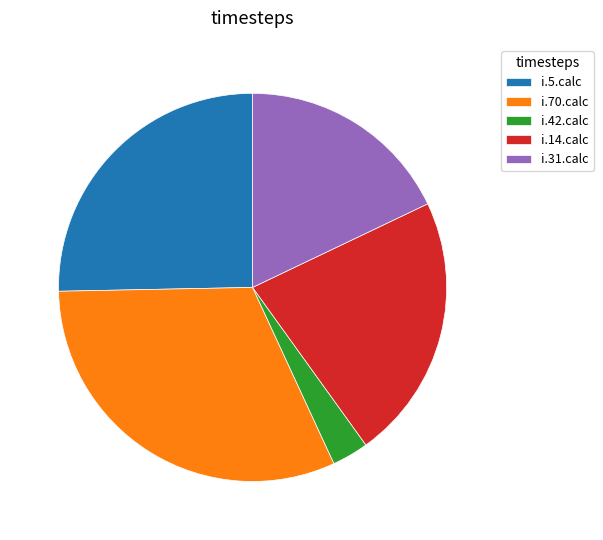

Do i.5.calc and i.14.calc together represent more than half of the pie?

No